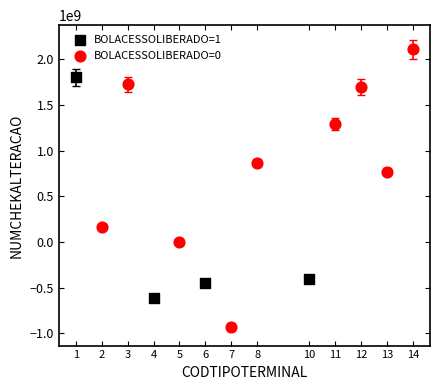

Which series has the widest spread of Y values?

BOLACESSOLIBERADO=0